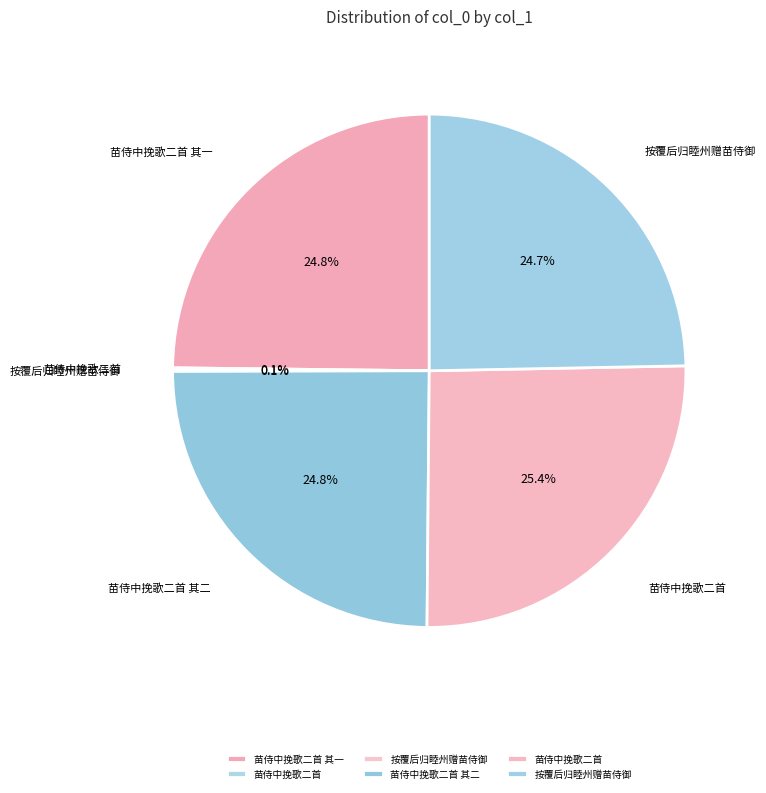

How many segments does this pie chart have?

6